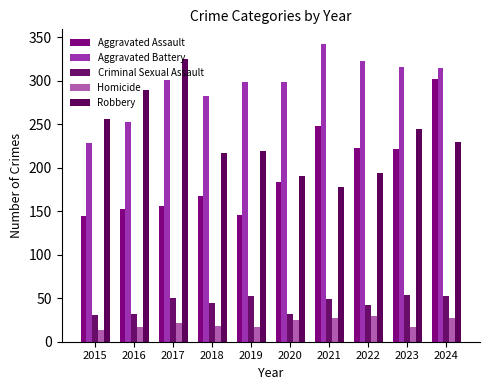

At which label is Robbery closest to 251?

2015